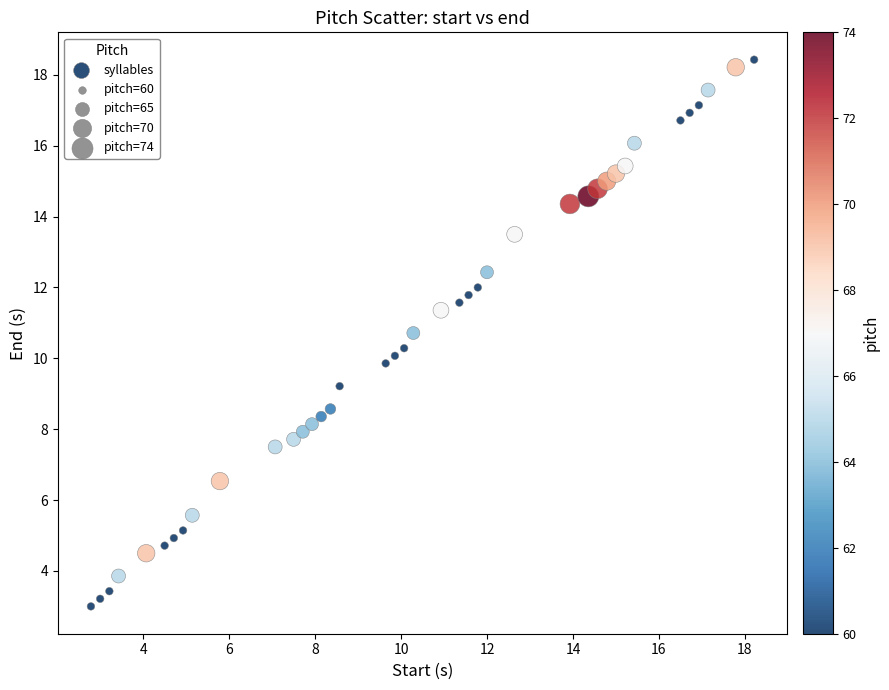

What is the range of X values (max minus min)?

15.4